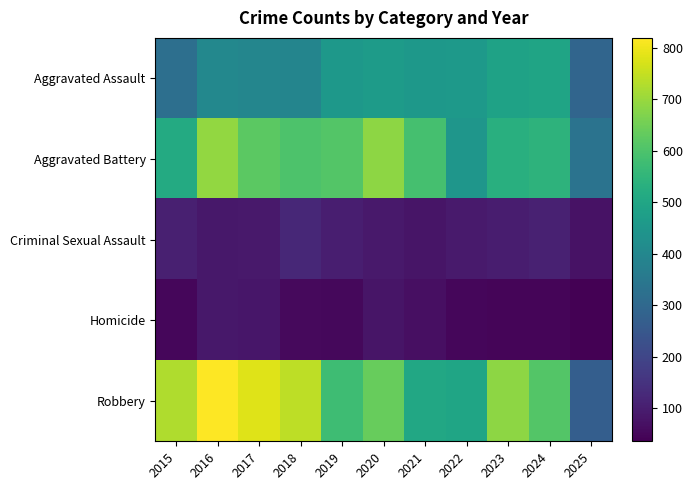

How many categories are shown in the chart?

11